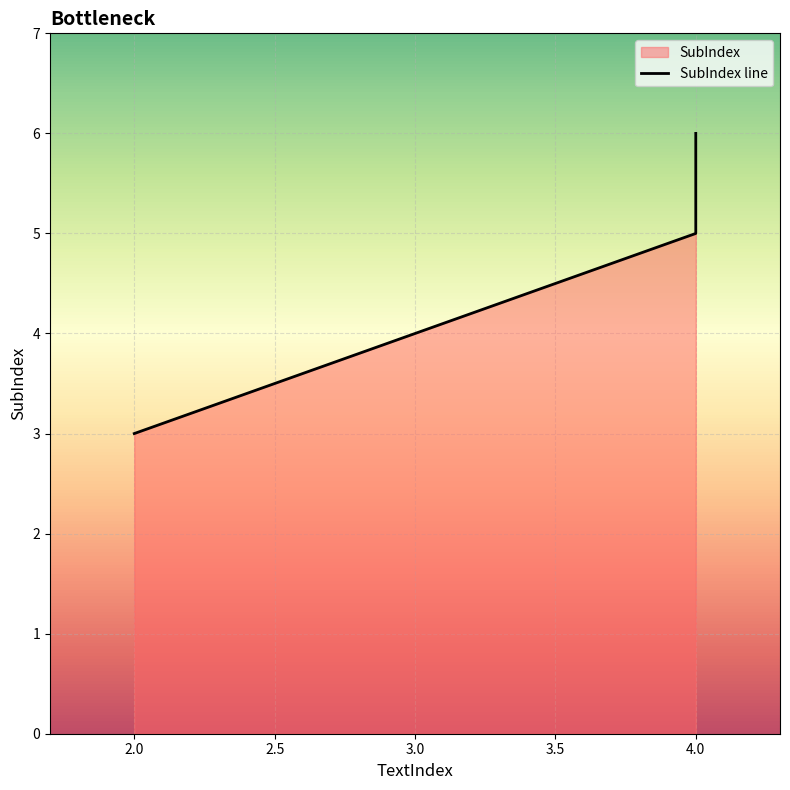

What is the change in value from 2 to 4?

+3